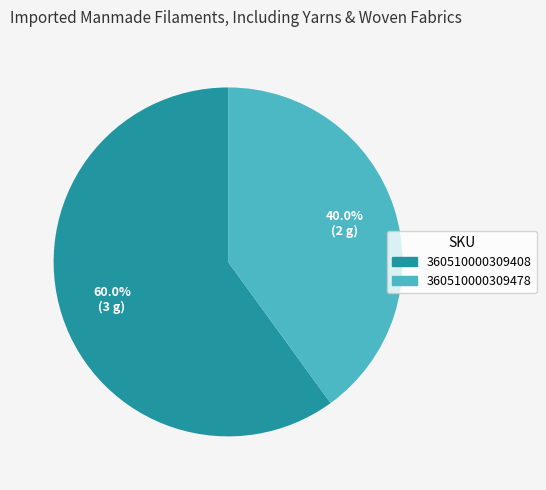

Is there a majority slice in this chart?

Yes